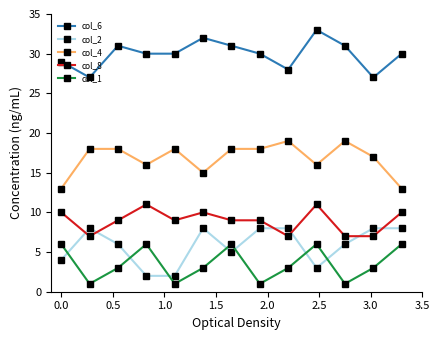

How many categories are shown in the chart?

13